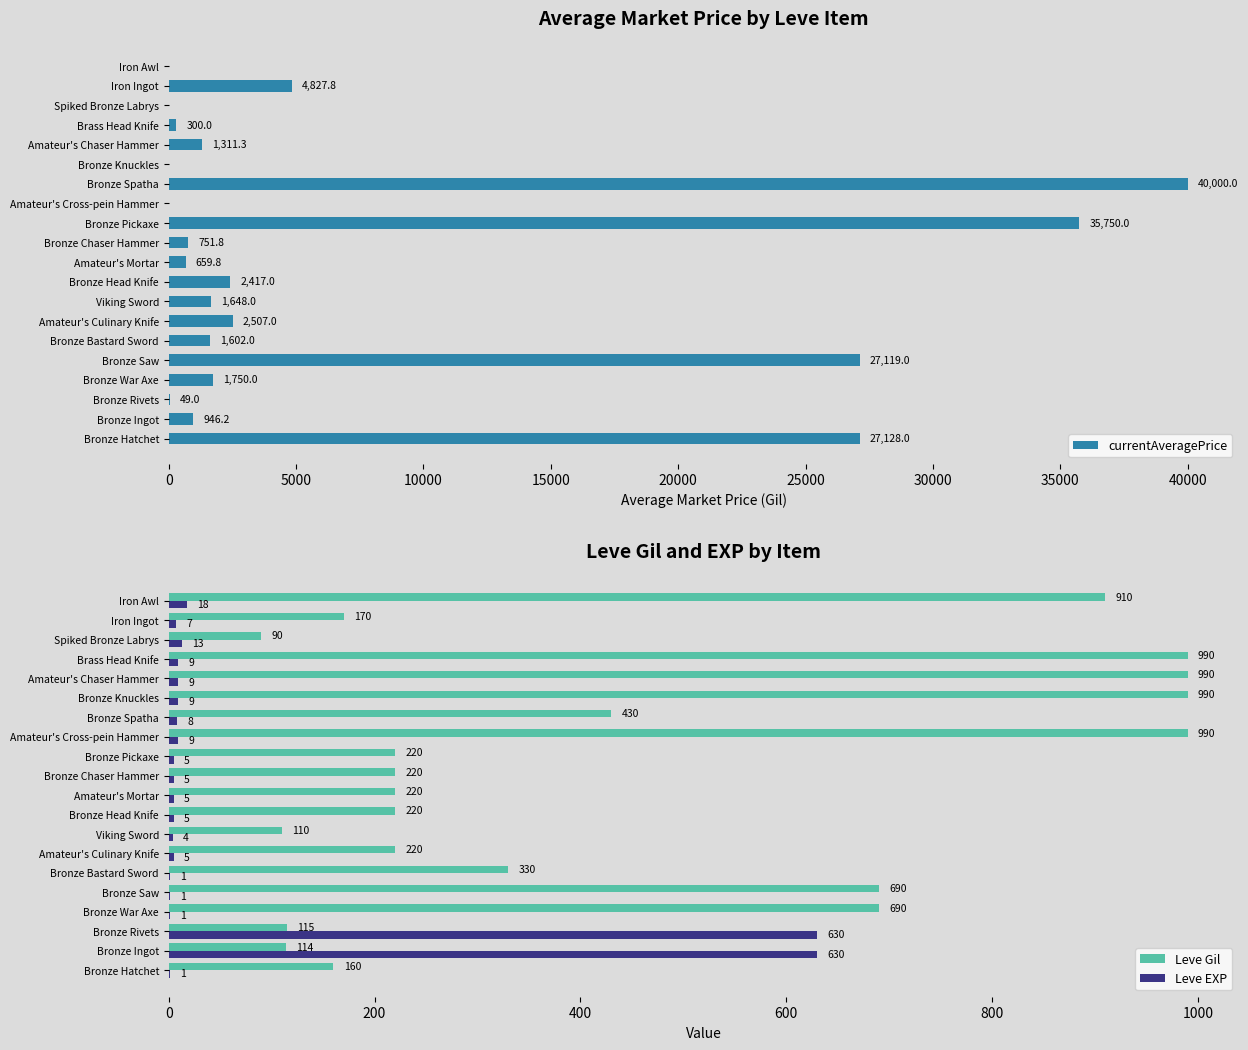

What are all the series names shown in the legend?

currentAveragePrice, Leve Gil, Leve EXP